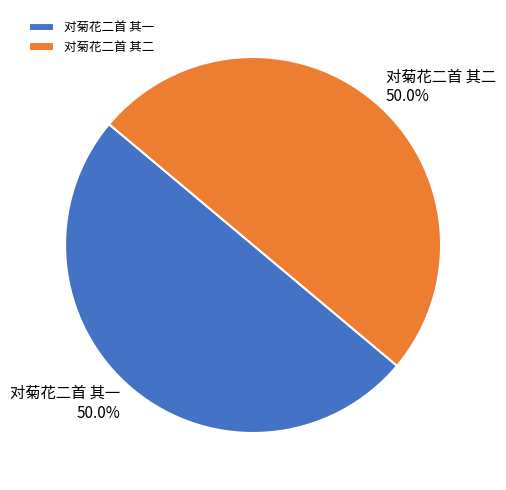

Approximately how many times larger is the value at 对菊花二首 其一 compared to 对菊花二首 其二?

1.0